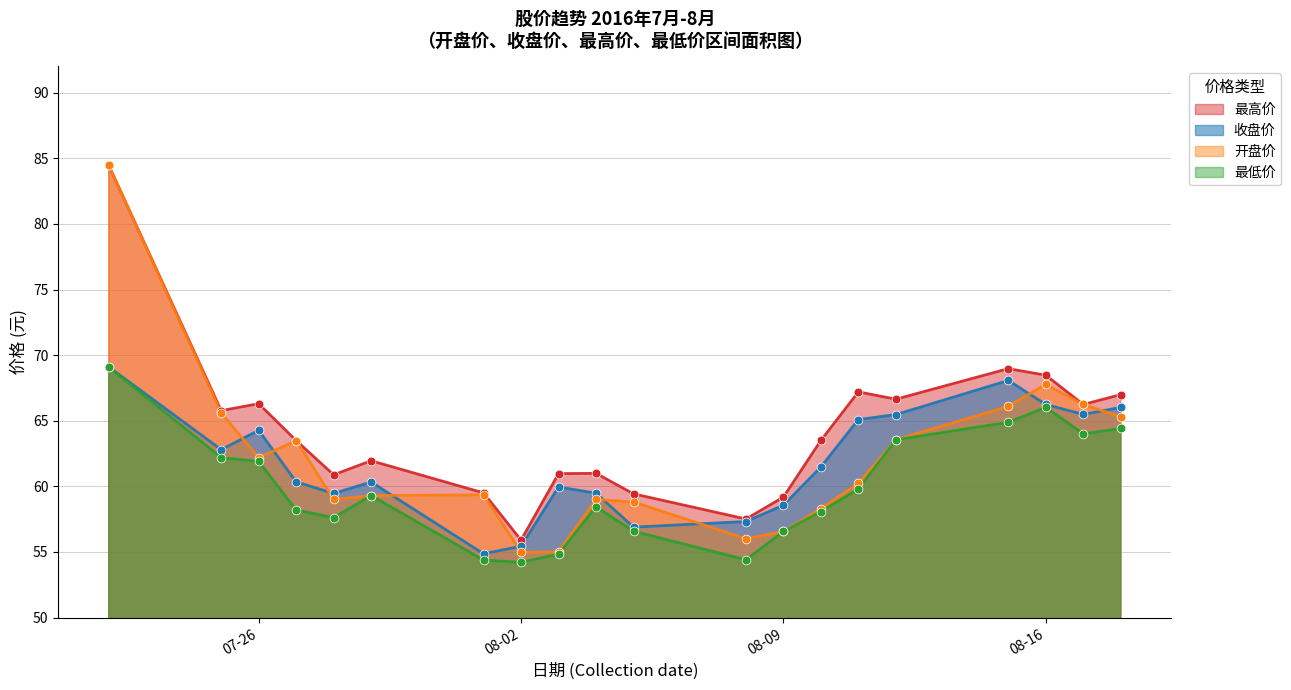

At how many categories does at least one series exceed 61?

12